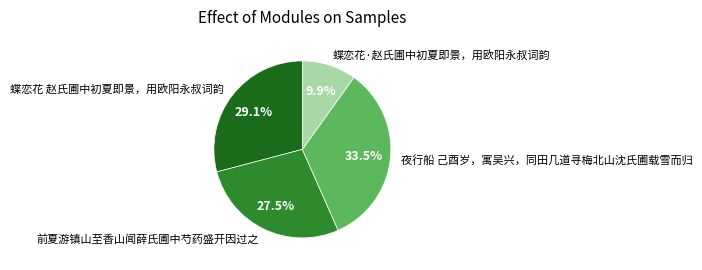

What is the largest slice in the pie chart?

夜行船 己酉岁，寓吴兴，同田几道寻梅北山沈氏圃载雪而归